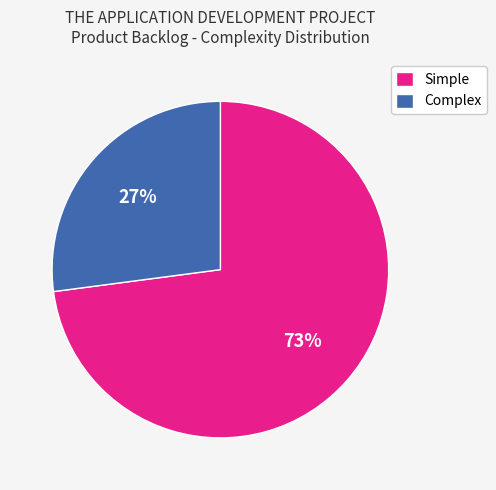

Does Complex account for over 50% of the chart?

No